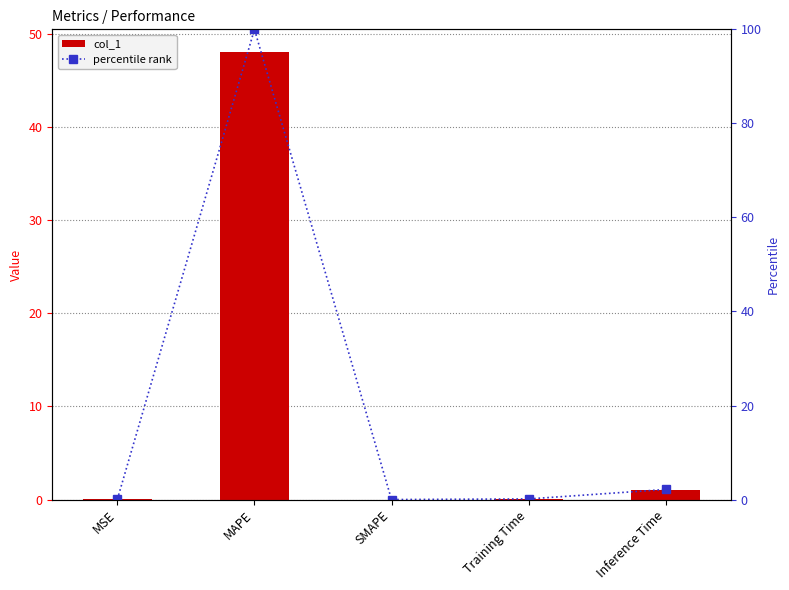

How many values in the percentile rank series exceed 0?

4